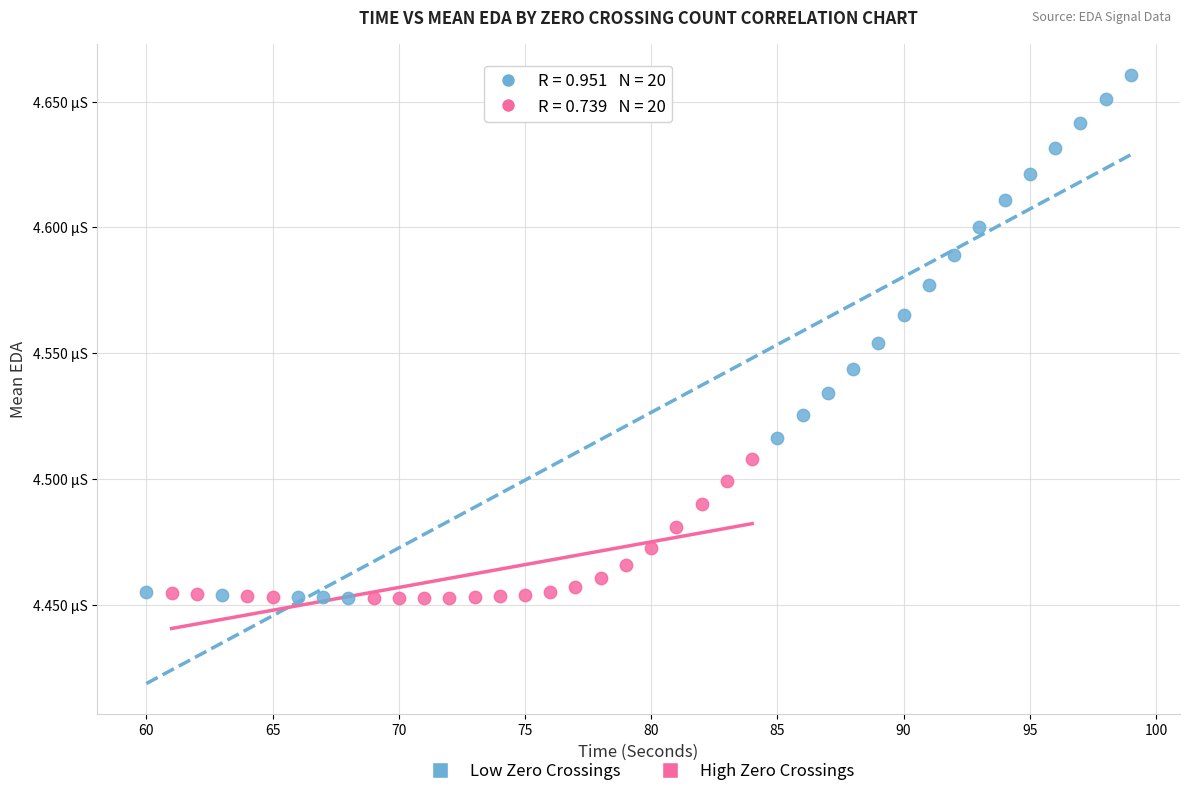

What are all the series names shown in the legend?

Low Zero Crossings, High Zero Crossings